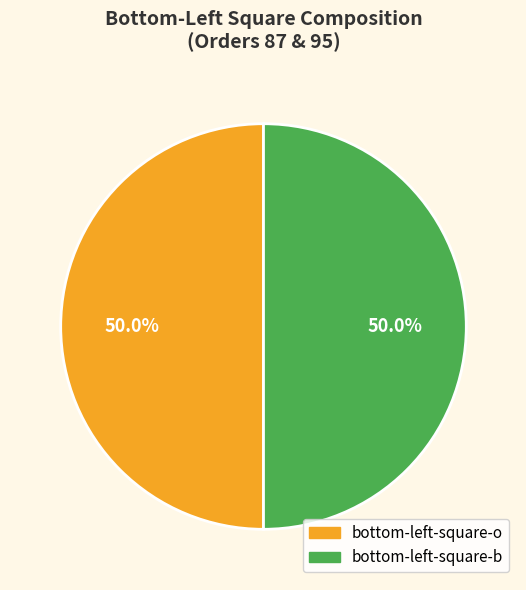

How many segments does this pie chart have?

2